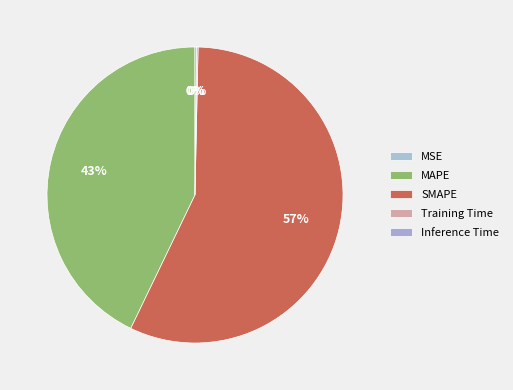

Does any single category account for the majority?

Yes